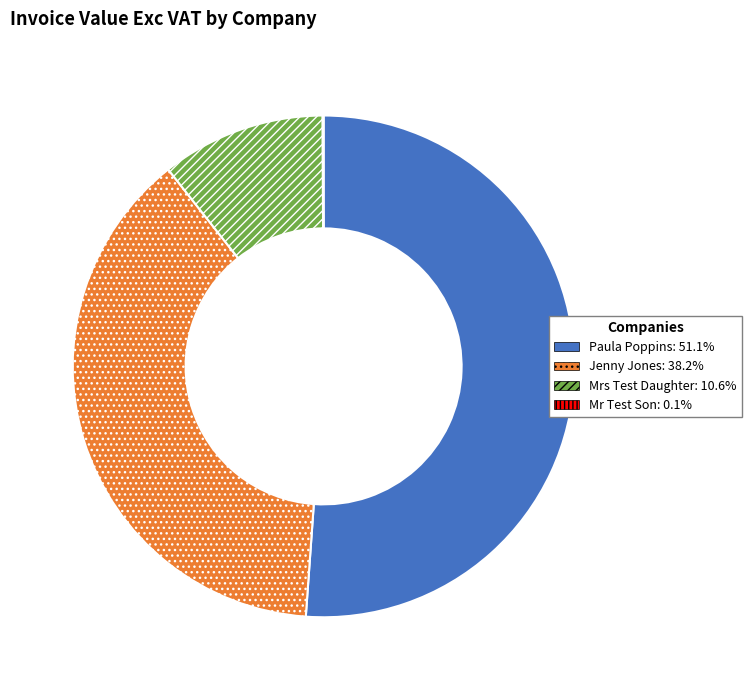

Is there any slice that represents more than half of the pie?

Yes